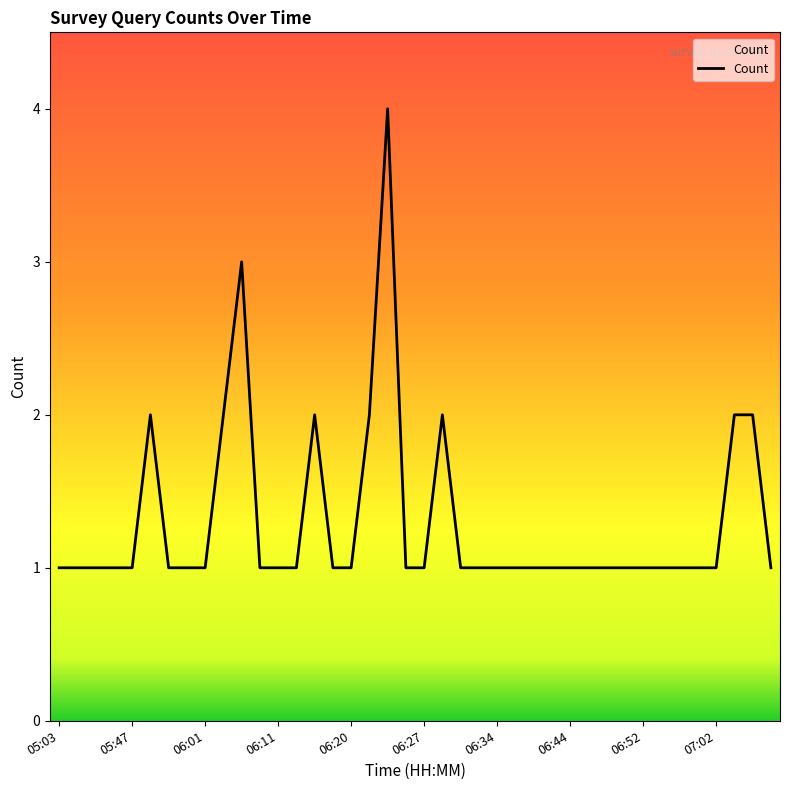

Which label corresponds to the smallest value in the chart?

05:03